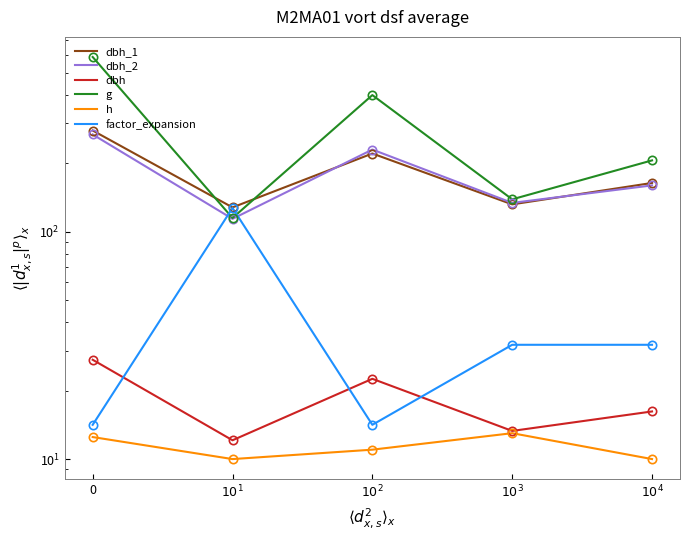

Which series has the widest spread of values?

g